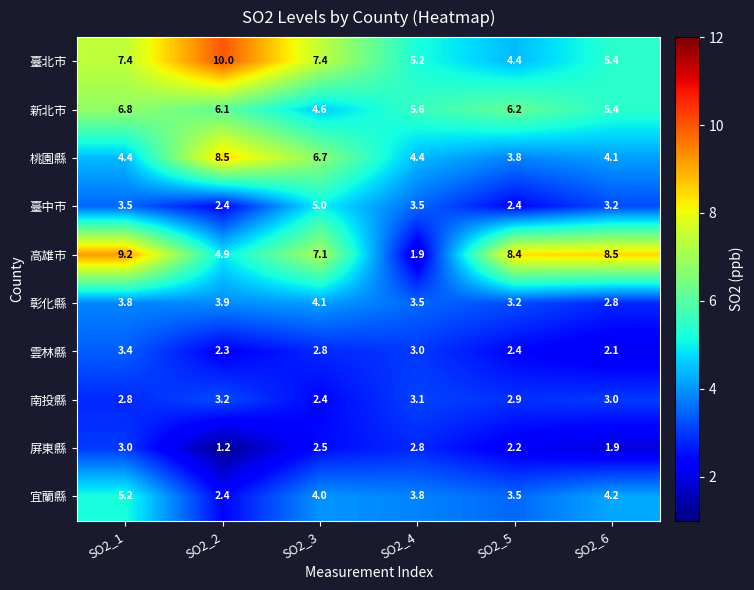

What is the difference between the second highest and second lowest values in the 雲林縣 series?

0.7